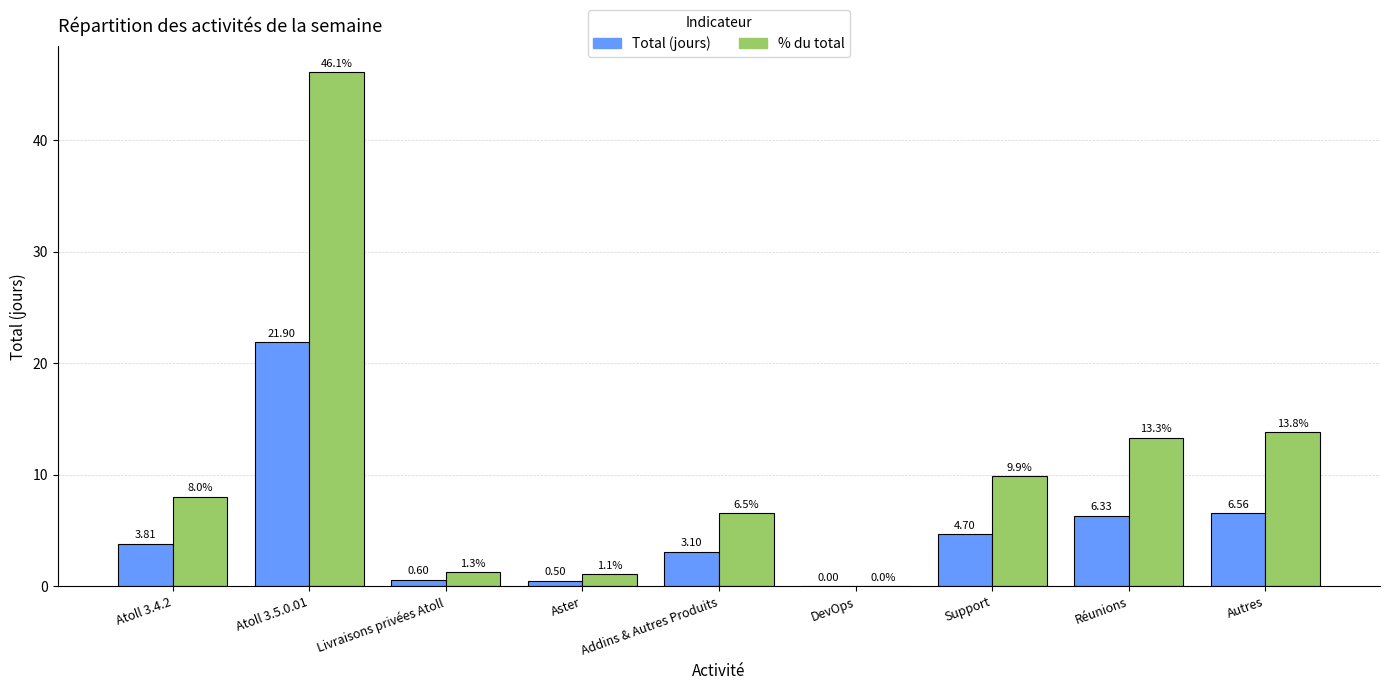

At which category is the sum across all series the highest?

Atoll 3.5.0.01